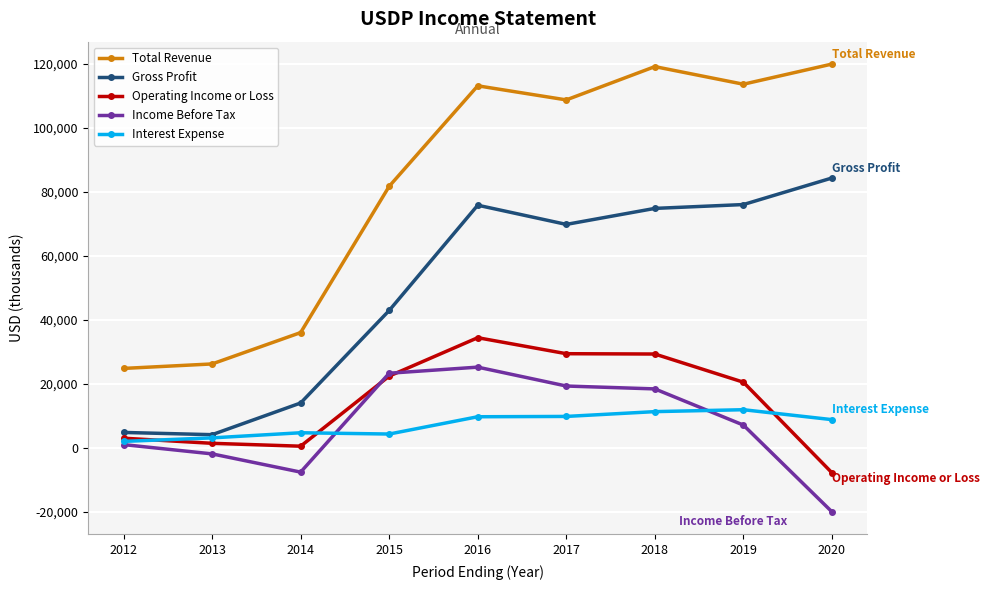

At which category does Income Before Tax reach its first local peak?

2016